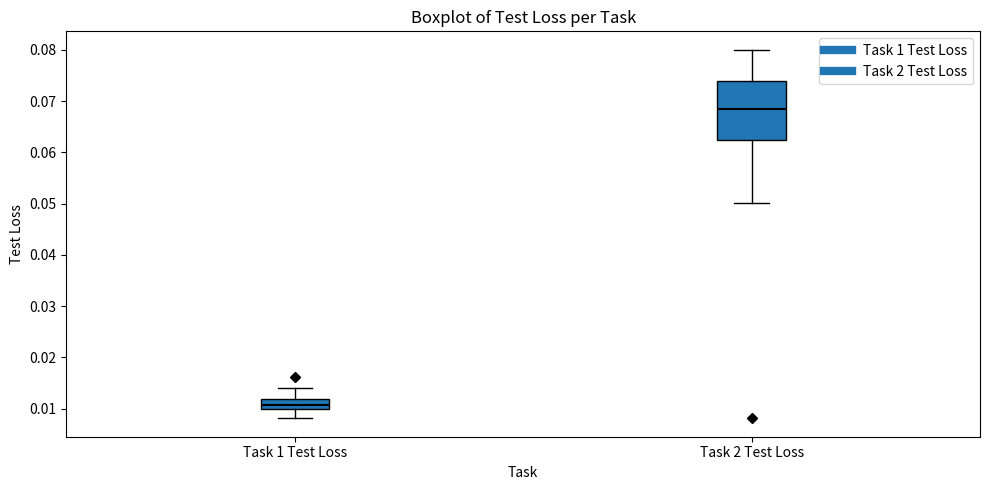

Reading left to right, read every box against the y-axis: the position of its median line, the range the box covers, and the ends of its whiskers. The values are not printed on the chart, so give them approximately, as read against the axis.

Task 1 Test Loss: median 0.011, box 0.010 to 0.012, whiskers 0.008 to 0.014
Task 2 Test Loss: median 0.069, box 0.062 to 0.074, whiskers 0.050 to 0.080